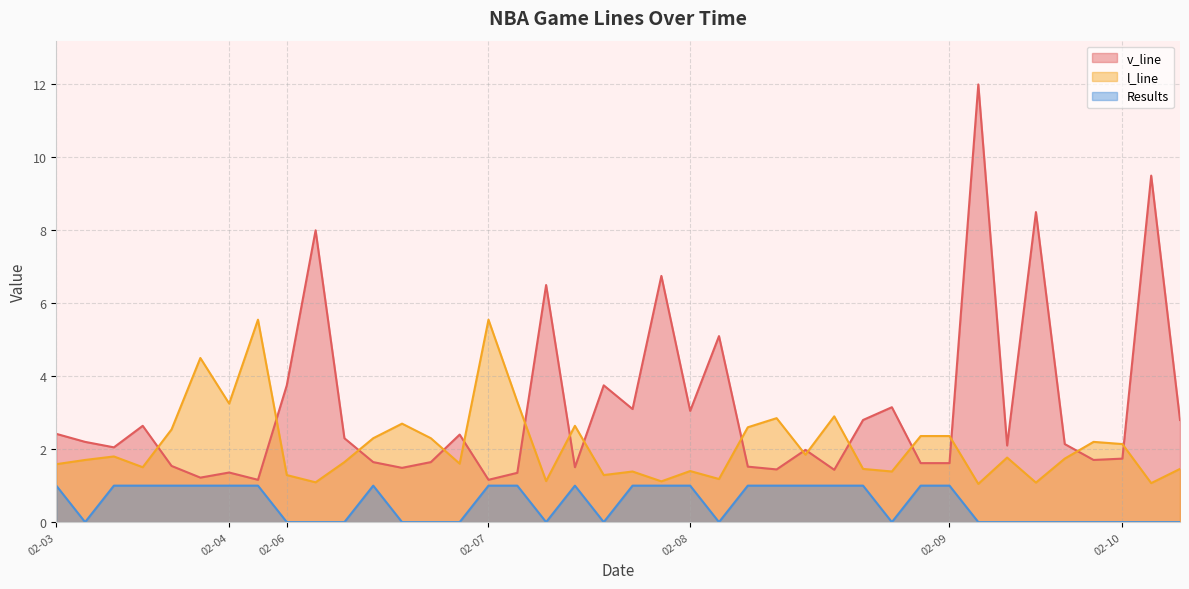

Rank the series by their maximum value, from highest to lowest.

v_line, l_line, Results